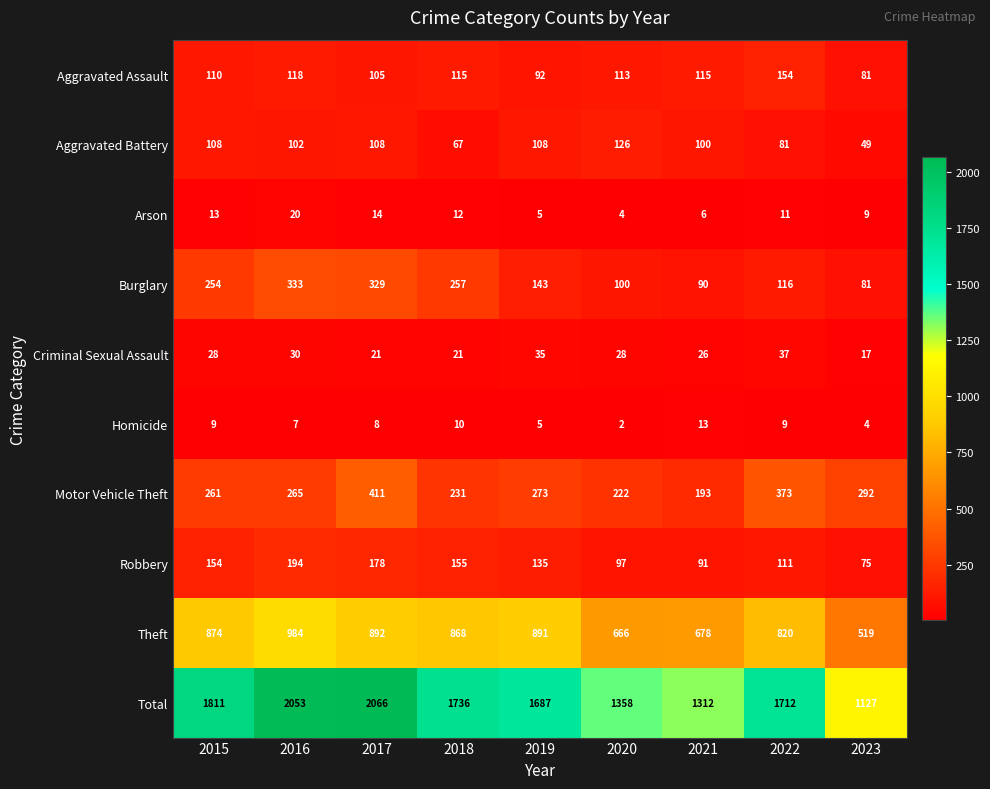

Rank the series by their maximum value, from lowest to highest.

Homicide, Arson, Criminal Sexual Assault, Aggravated Battery, Aggravated Assault, Robbery, Burglary, Motor Vehicle Theft, Theft, Total